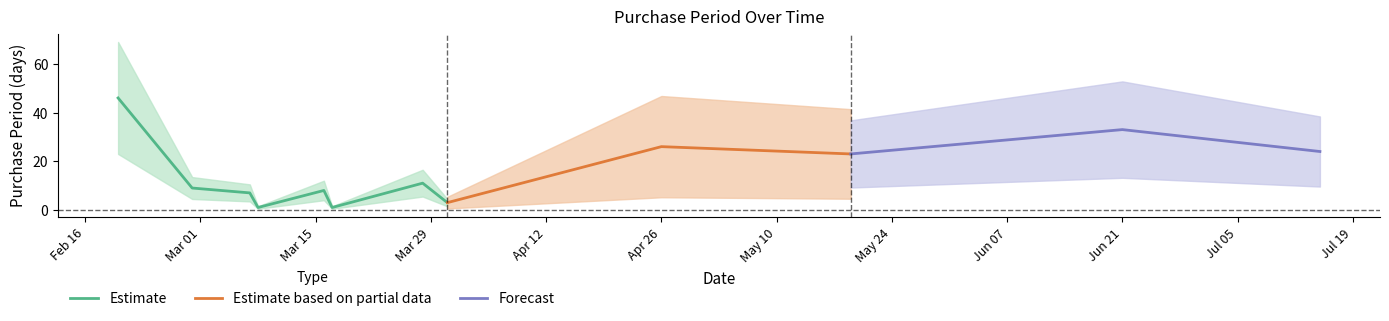

What is the label of the 9th point from the right?

2016-03-08